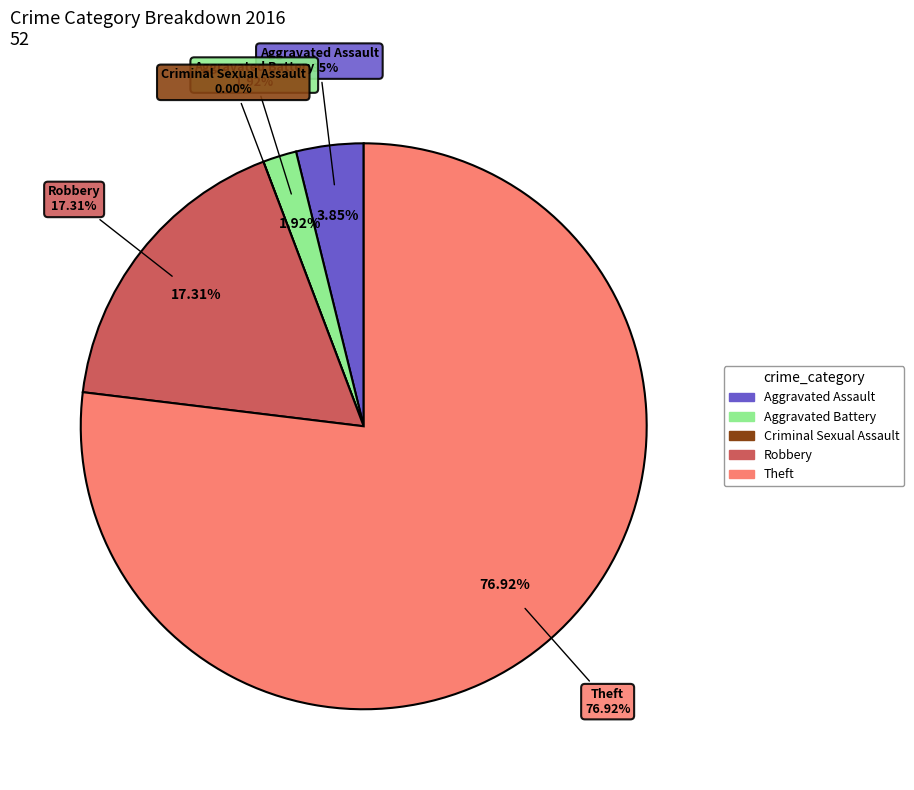

To the nearest percent, what is the difference between the Criminal Sexual Assault and Aggravated Battery slice percentages?

2%